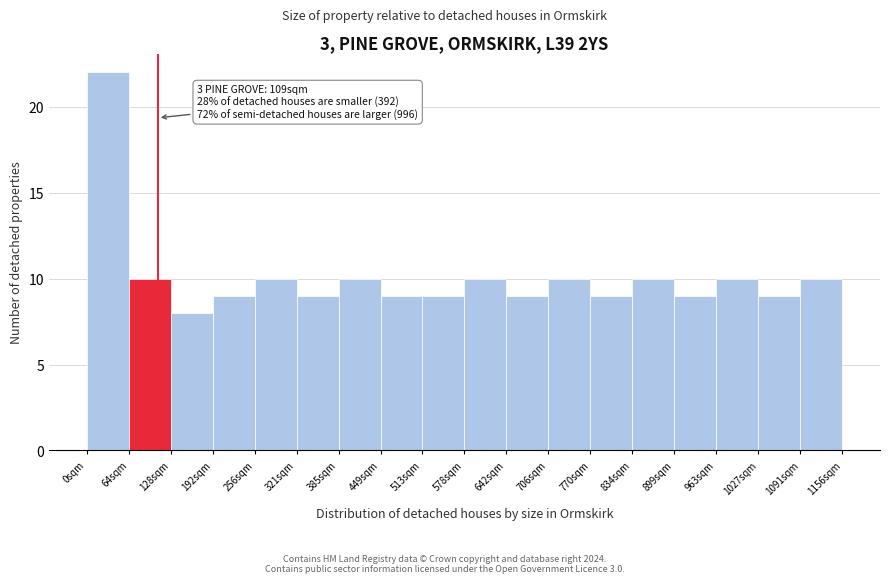

Which range on the x-axis has the tallest bar?

0 to 60